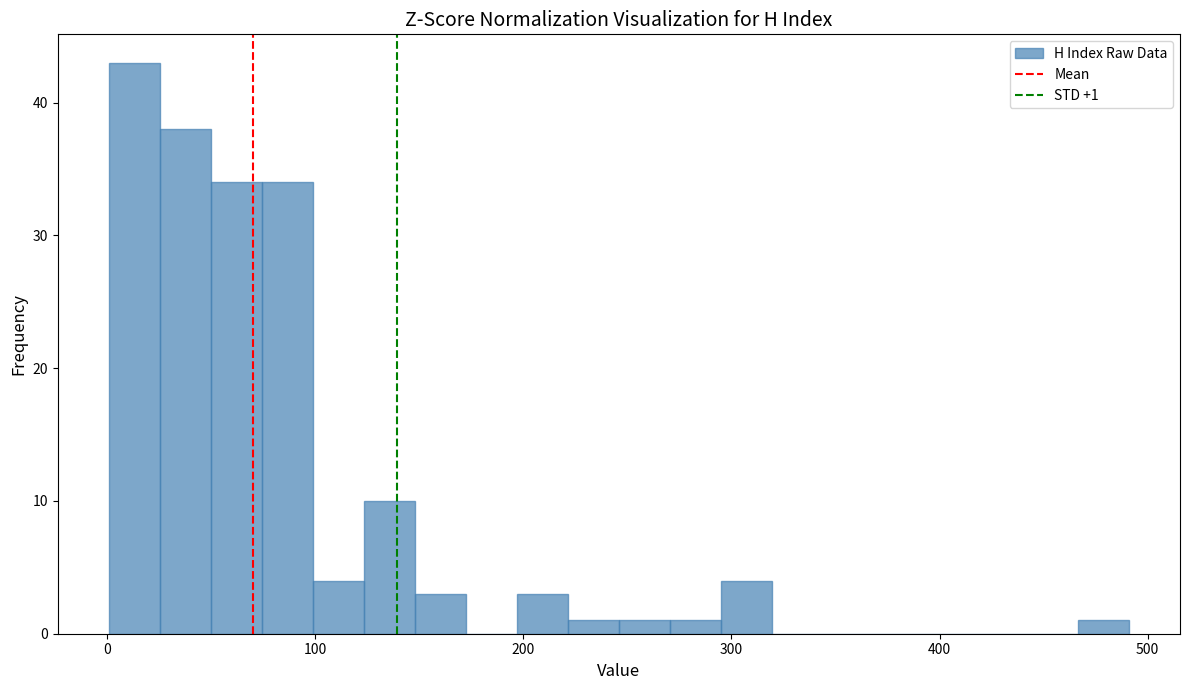

Read against the x-axis, roughly where is the centre of the tallest bar?

10